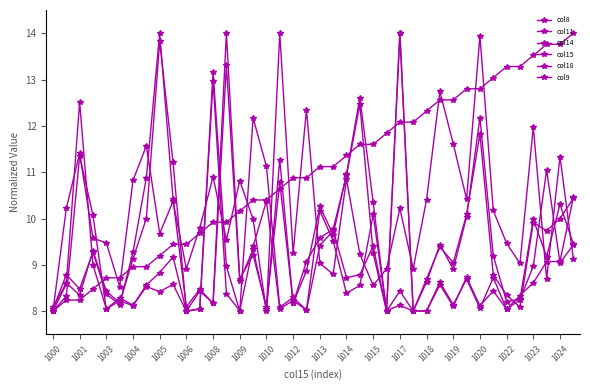

Reading left to right, transcribe all the data shown in this chart.

col8: 8.0	8.6	12.5	9.0	8.1	8.2	8.1	8.5	8.4	8.6	8.0	8.1	13.0	8.4	8.0	9.4	10.4	8.0	8.2	8.0	10.2	9.5	8.4	8.6	10.1	8.0	14.0	8.0	8.0	8.6	8.1	8.7	8.1	8.7	8.0	8.3	8.6	9.1	9.1	10.5
col11: 8.1	8.6	8.3	9.3	8.4	8.2	9.1	10.0	13.8	11.2	8.0	8.4	8.2	14.0	8.7	9.2	8.1	10.8	8.2	8.9	10.3	9.7	11.0	12.6	10.3	8.0	8.4	8.0	8.7	9.4	9.0	10.1	11.8	8.8	8.3	8.1	9.9	9.7	10.0	10.4
col14: 8.0	8.8	8.5	9.3	8.4	8.1	9.3	10.9	14.0	10.4	8.1	8.5	8.2	13.3	8.7	9.3	8.0	11.3	8.2	9.1	9.6	9.8	10.9	12.5	9.2	8.0	8.1	8.0	8.6	9.4	8.9	10.0	12.2	9.2	8.2	8.3	10.0	9.2	10.3	9.5
col15: 8.0	8.2	8.2	8.5	8.7	8.7	9.0	9.0	9.2	9.4	9.4	9.7	9.9	9.9	10.2	10.4	10.4	10.6	10.9	10.9	11.1	11.1	11.4	11.6	11.6	11.8	12.1	12.1	12.3	12.6	12.6	12.8	12.8	13.0	13.3	13.3	13.5	13.8	13.8	14.0
col18: 8.0	10.2	11.4	9.6	9.5	8.5	10.8	11.6	9.7	10.4	8.9	9.8	10.9	9.5	10.8	10.0	8.0	14.0	9.3	12.4	9.0	8.8	10.8	9.2	8.6	8.9	10.2	8.9	10.4	12.7	11.6	10.4	13.9	10.2	9.5	9.0	12.0	8.7	11.3	9.1
col9: 8.0	8.3	11.4	10.1	8.0	8.3	8.1	8.6	8.8	9.2	8.0	8.0	13.2	9.0	8.0	12.2	11.1	8.1	8.3	8.0	9.4	9.7	8.7	8.8	9.4	8.0	14.0	8.0	8.0	8.6	8.1	8.7	8.1	8.4	8.0	8.3	9.0	11.0	9.0	9.4